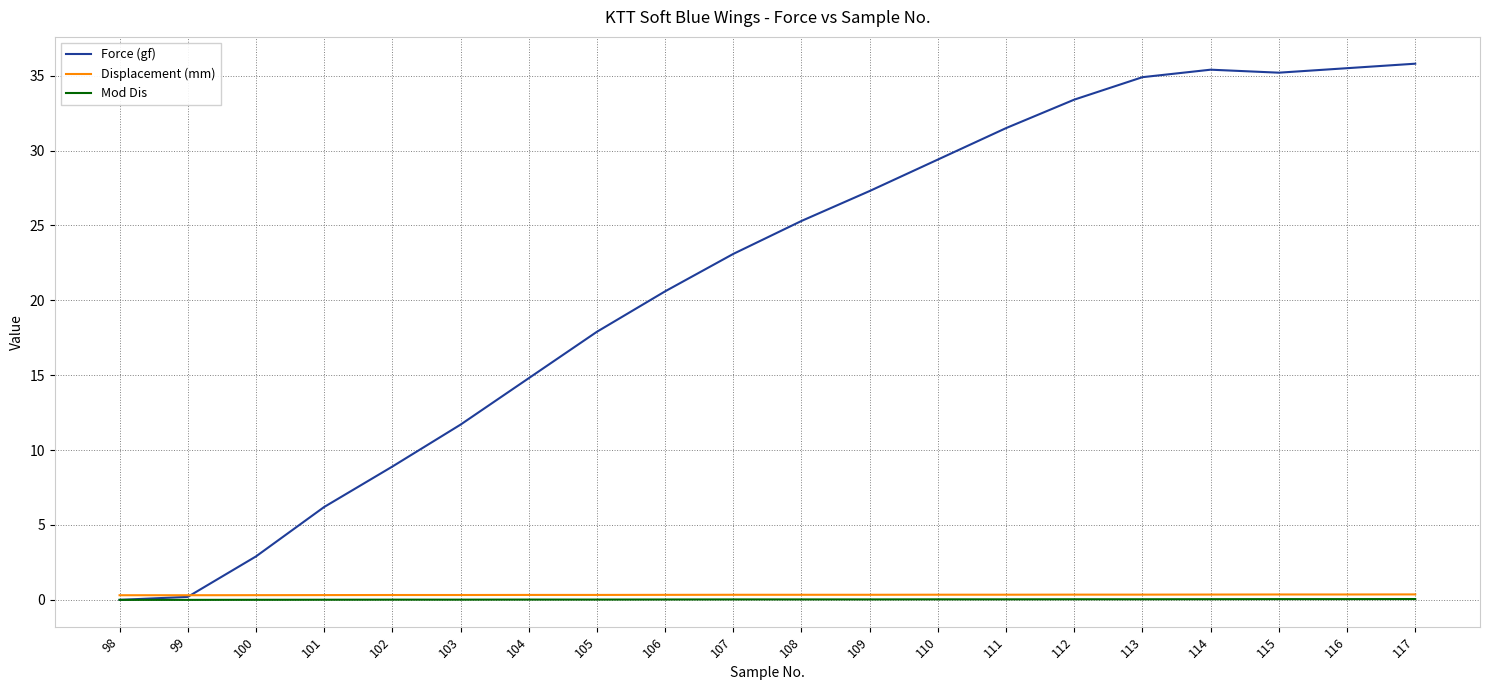

What is the sum of the Force (gf) values at 107 and 117?

58.9